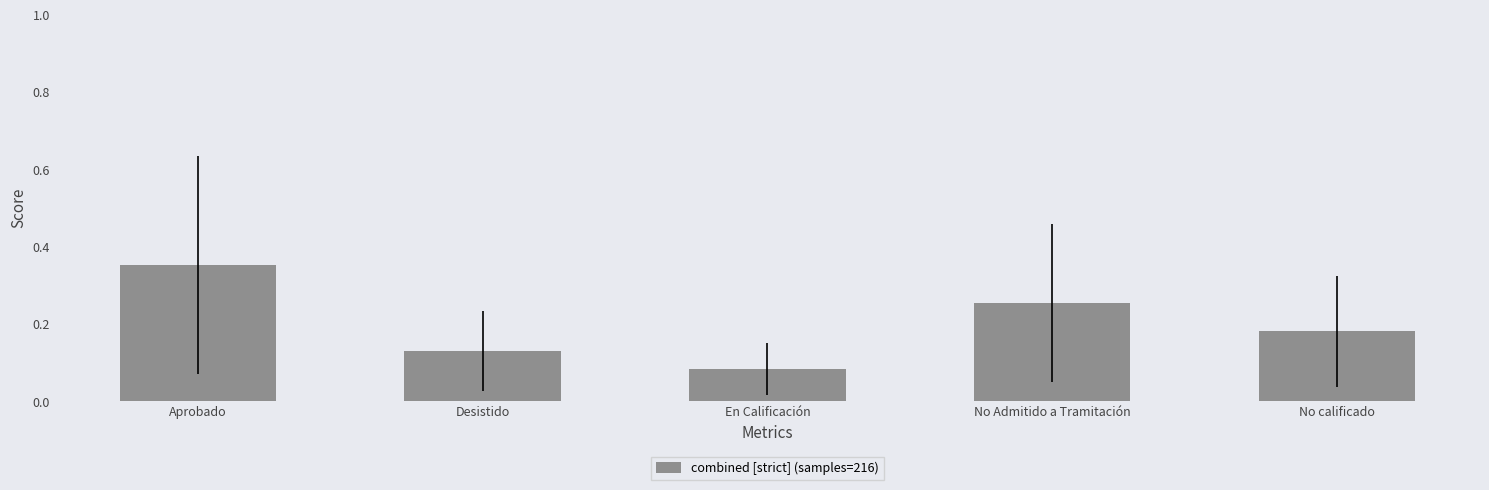

True or false: the data shows 0.1 at No calificado.

False